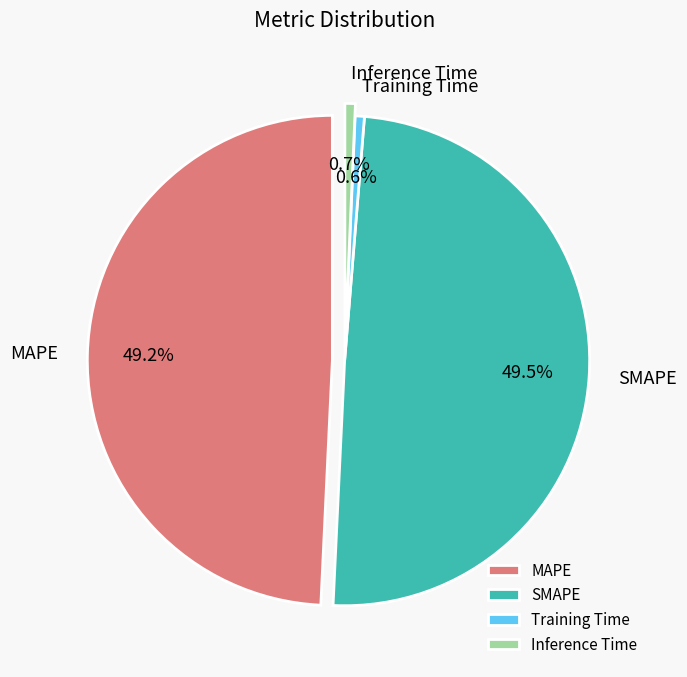

Is Training Time the majority of the pie?

No